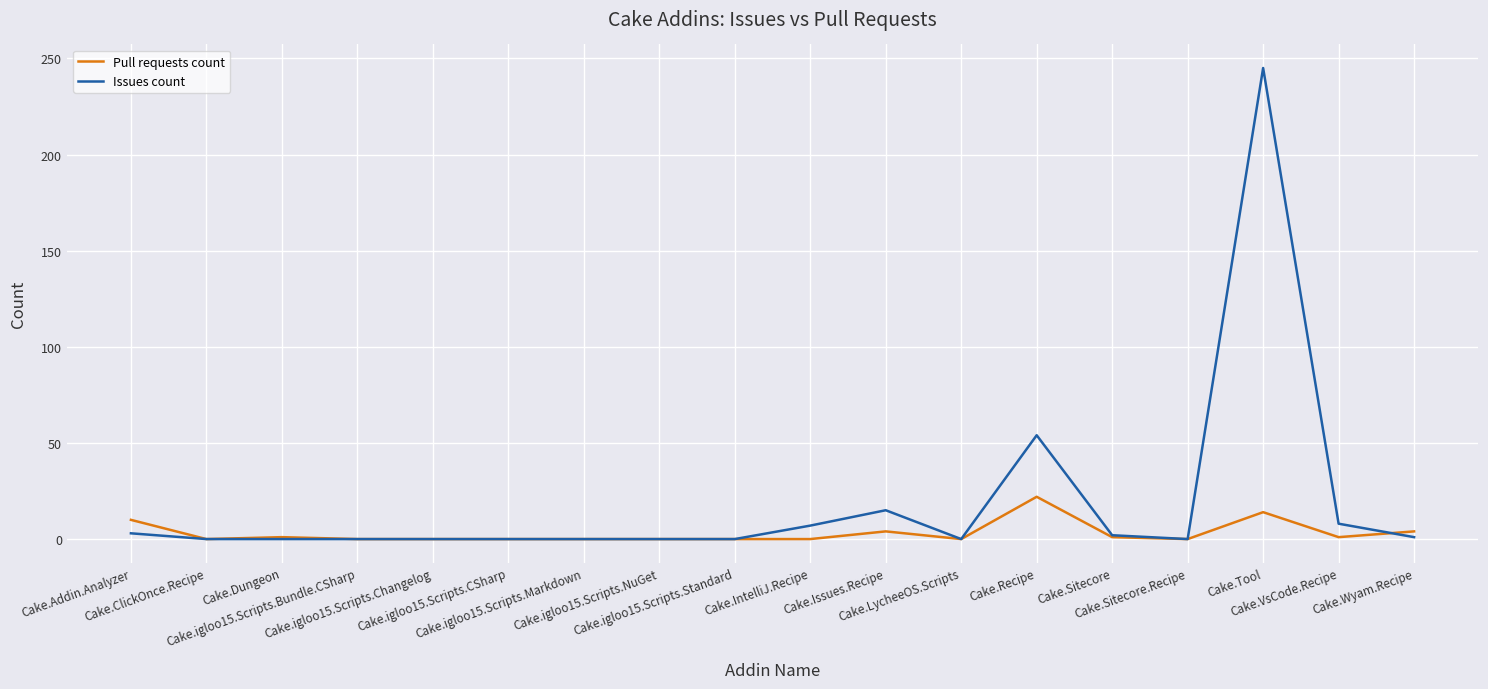

Rank the series by their maximum value, from highest to lowest.

Issues count, Pull requests count